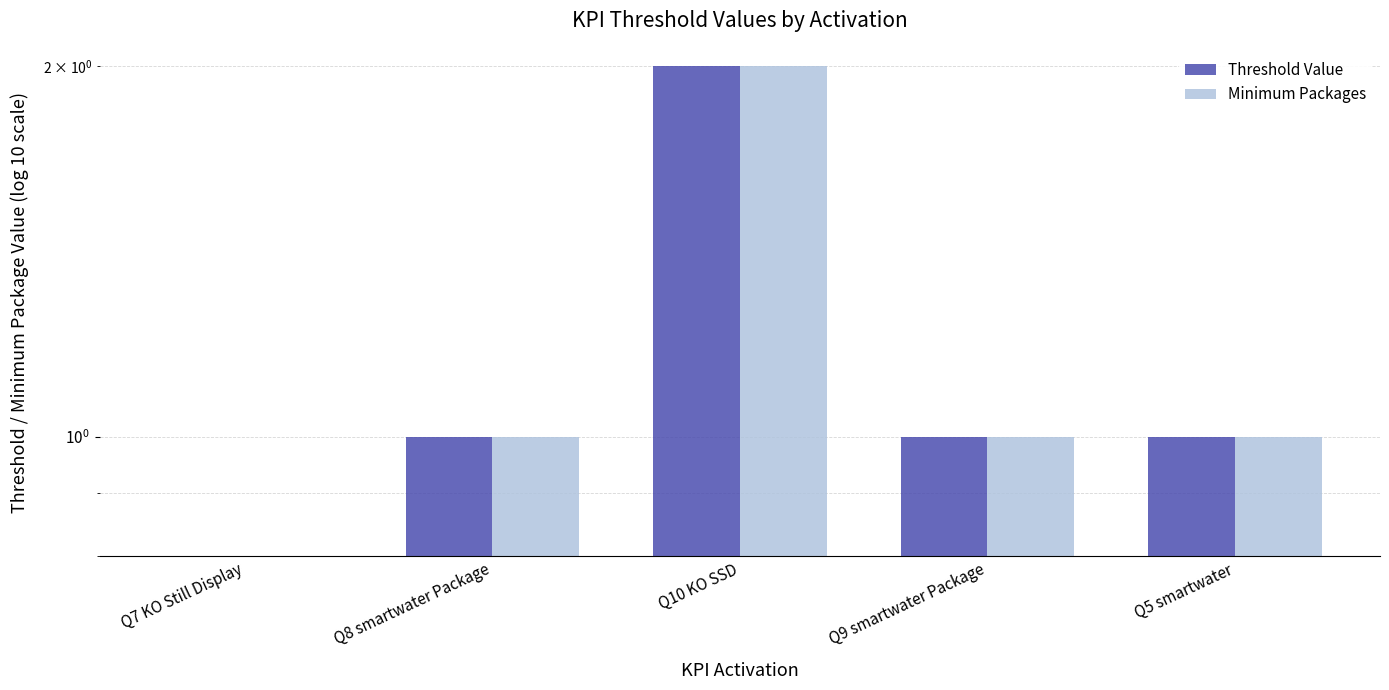

Count the number of data series in this chart.

2